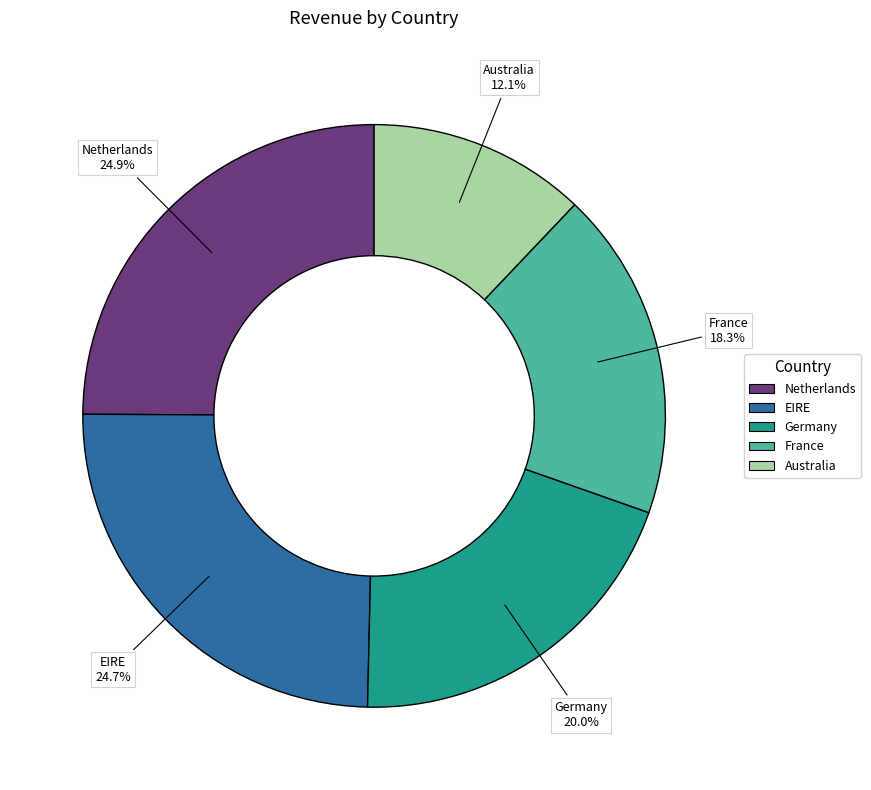

Is it true that France is 32% of the pie?

False